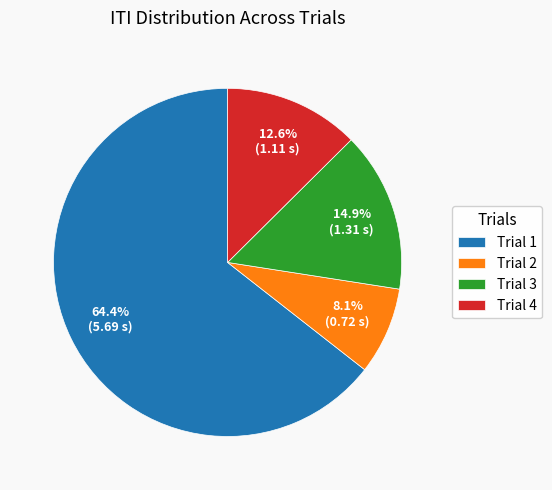

What is the largest slice in the pie chart?

Trial 1